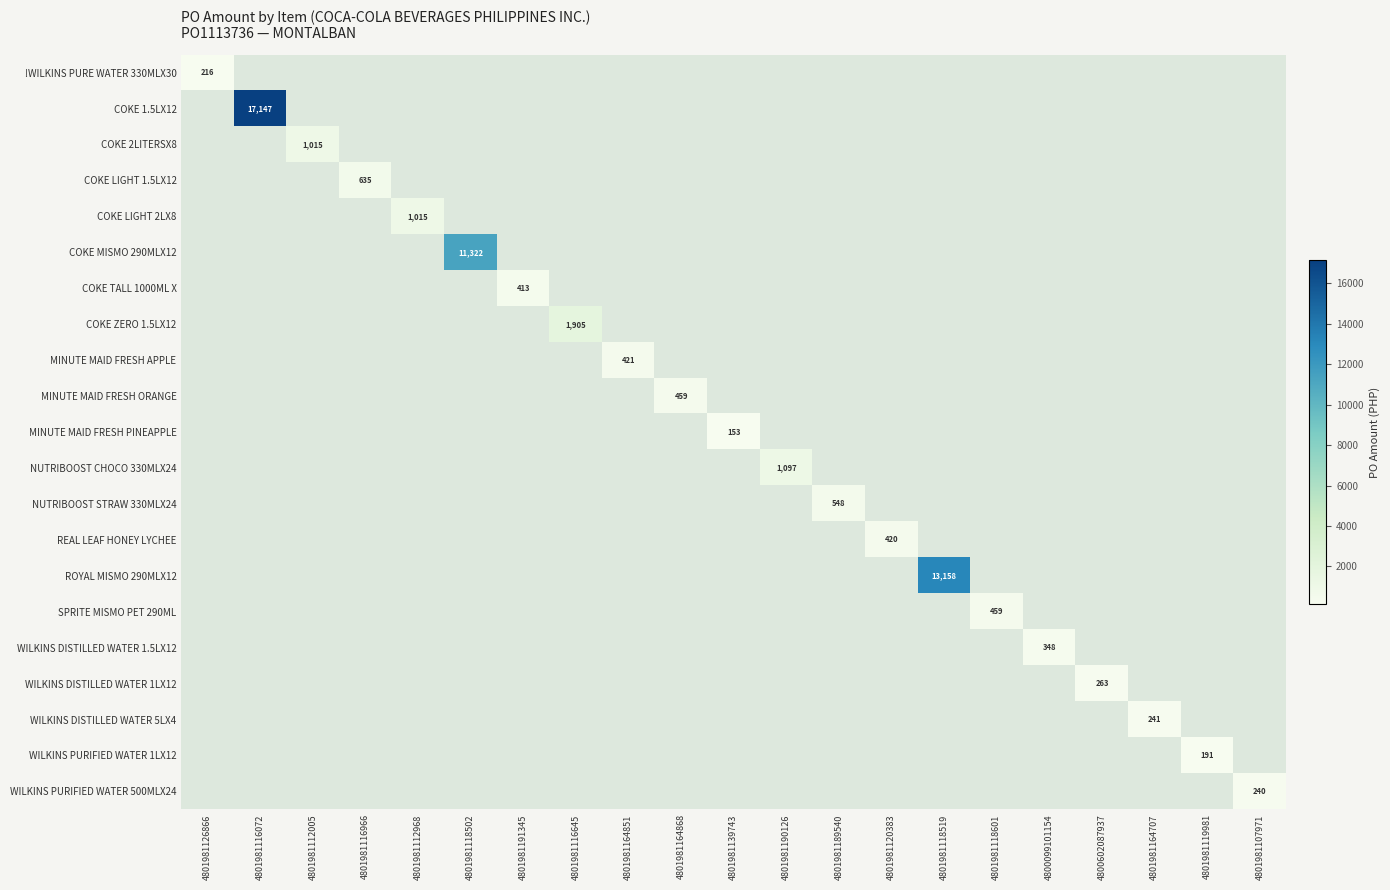

How many distinct data groups are displayed?

21